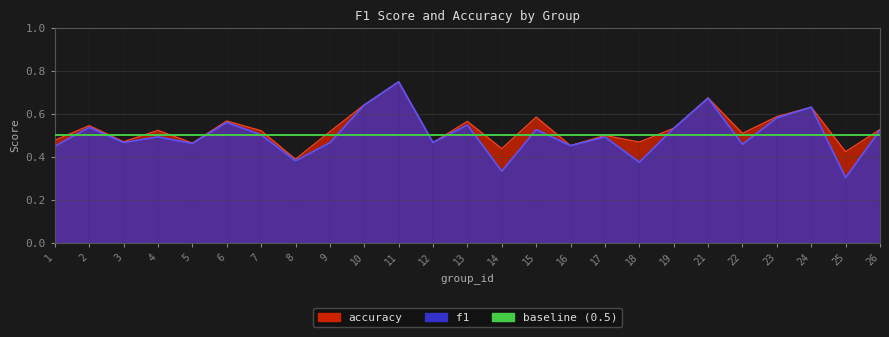

How many interior local peaks does the f1 series have?

9